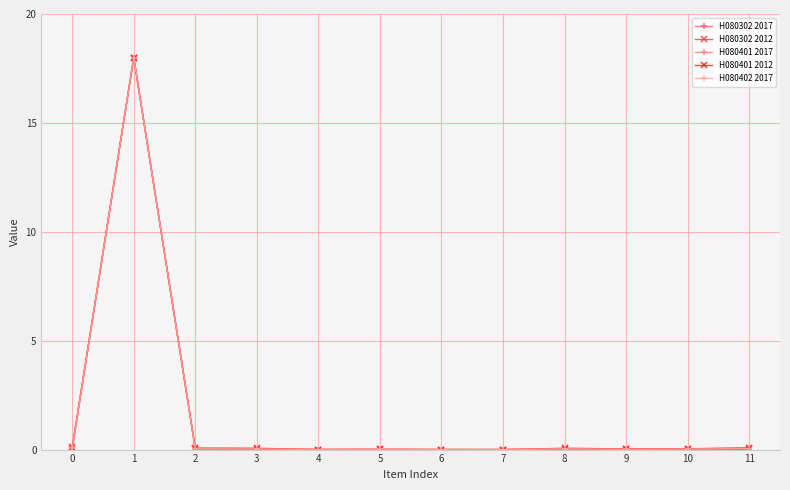

What is the maximum value shown in the chart?

18.0